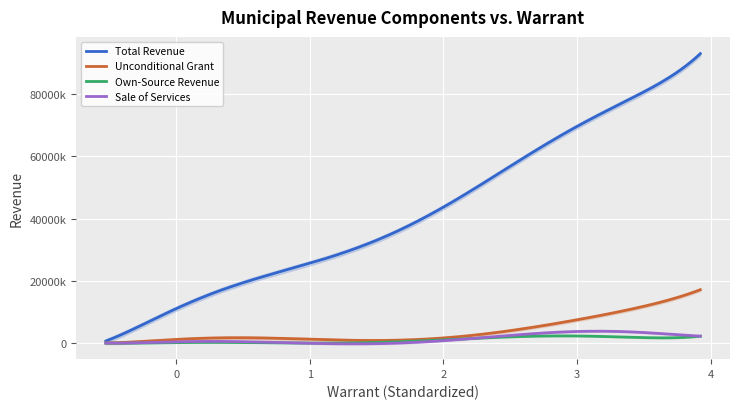

Which series changed the most between 21 and 35?

Total Revenue